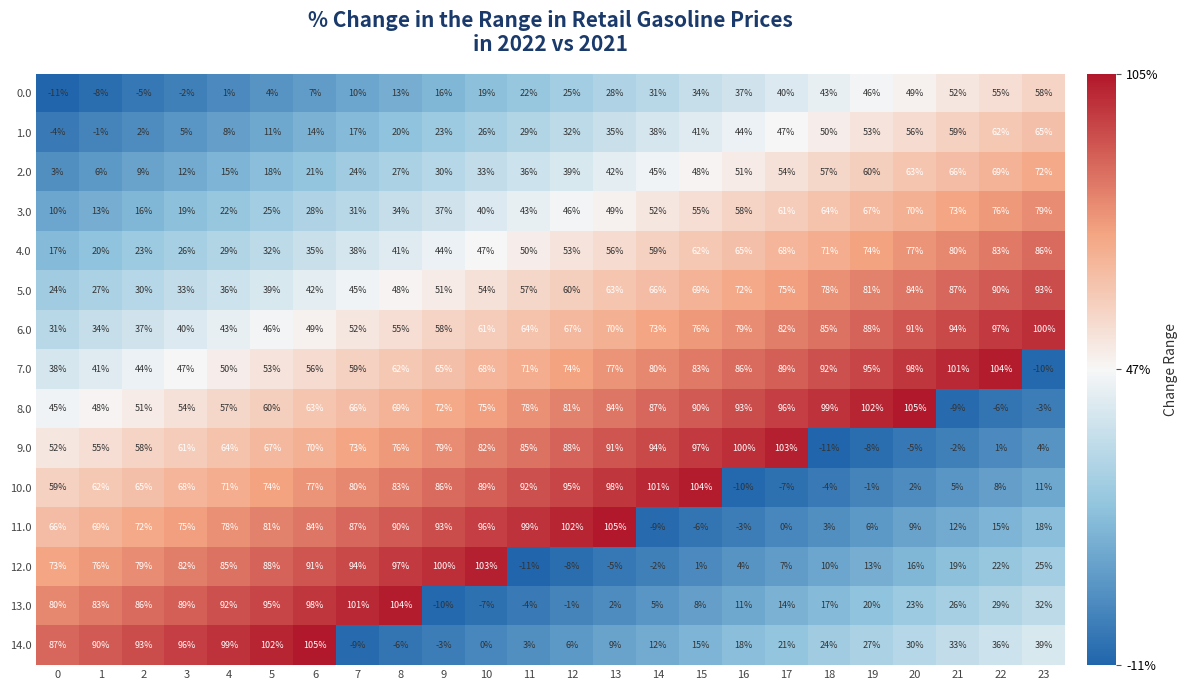

What is the approximate value of 4.0 at 6, to the nearest 5?

35